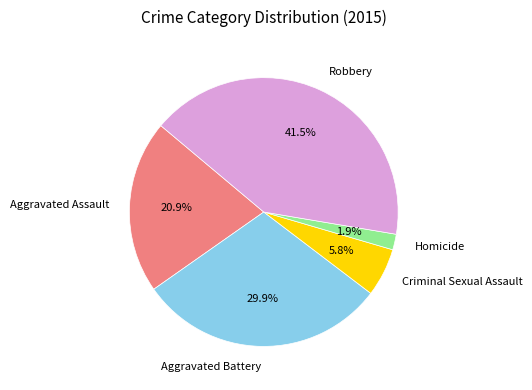

What percentage is the Homicide slice, to the nearest percent?

2%